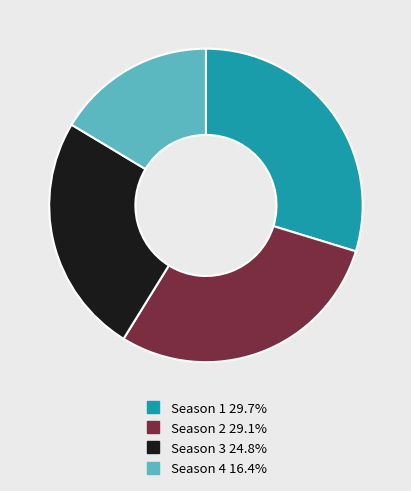

Is there any slice that represents more than half of the pie?

No